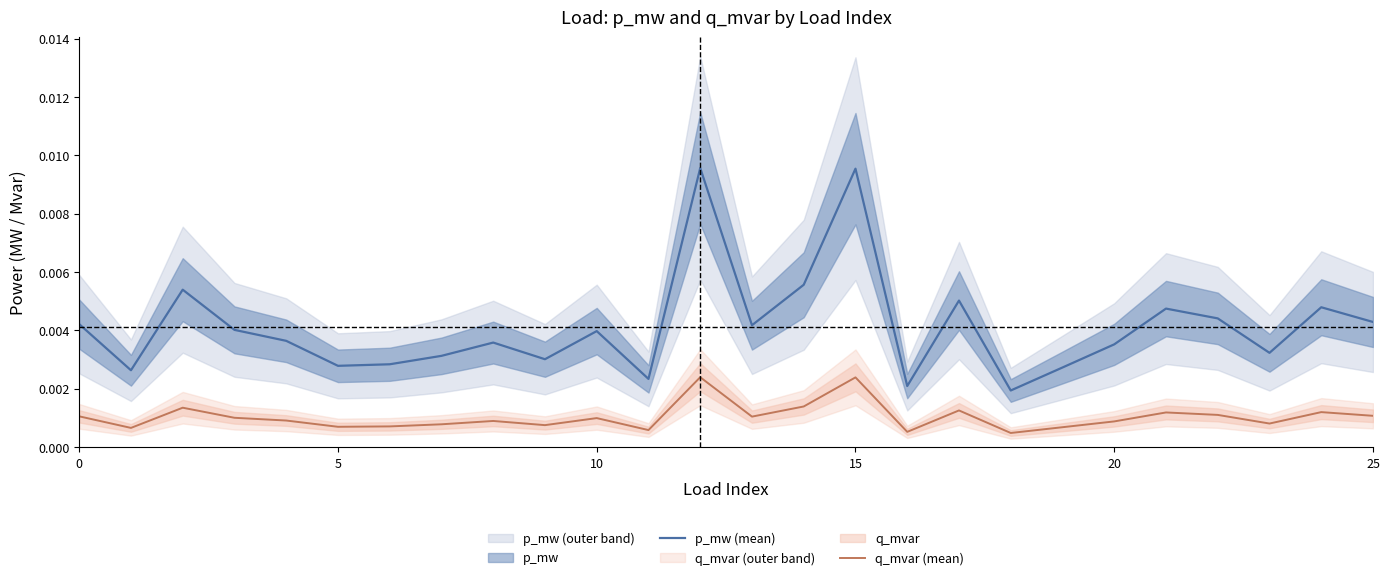

True or false: q_mvar (mean) and p_mw (mean) cross at least once.

False